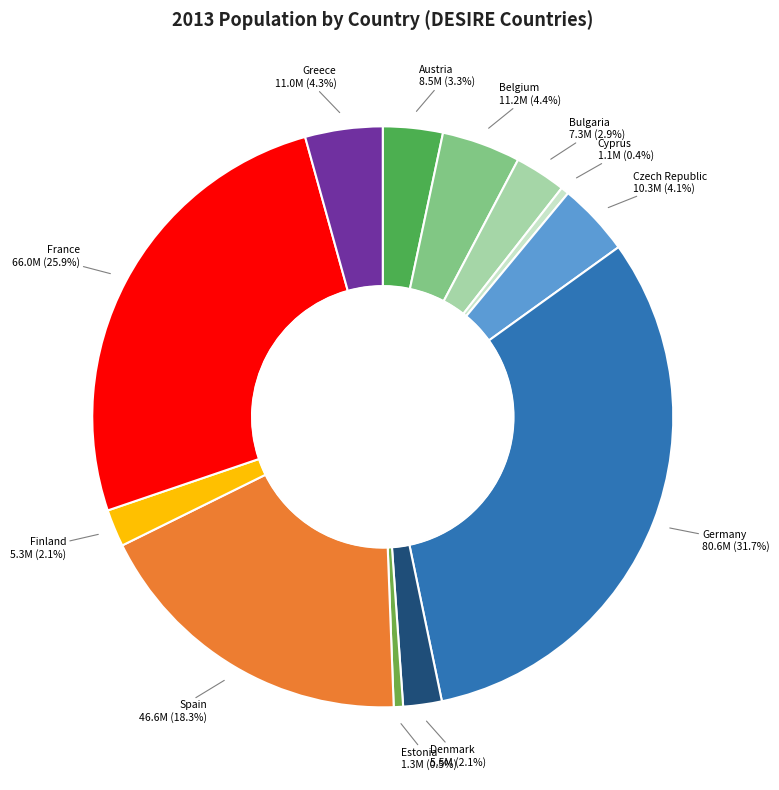

What percentage is the Denmark slice, to the nearest percent?

2%